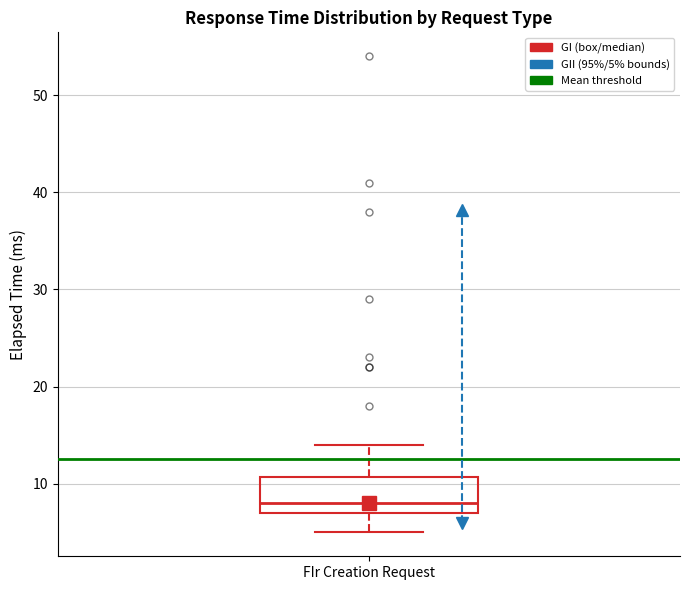

Transcribe this box plot: give where the median line is, the range the box spans, and where the two whiskers end, as read against the y-axis. The values are not printed on the chart, so give them approximately, as read against the axis.

median 8, box 7 to 11, whiskers 5 to 14